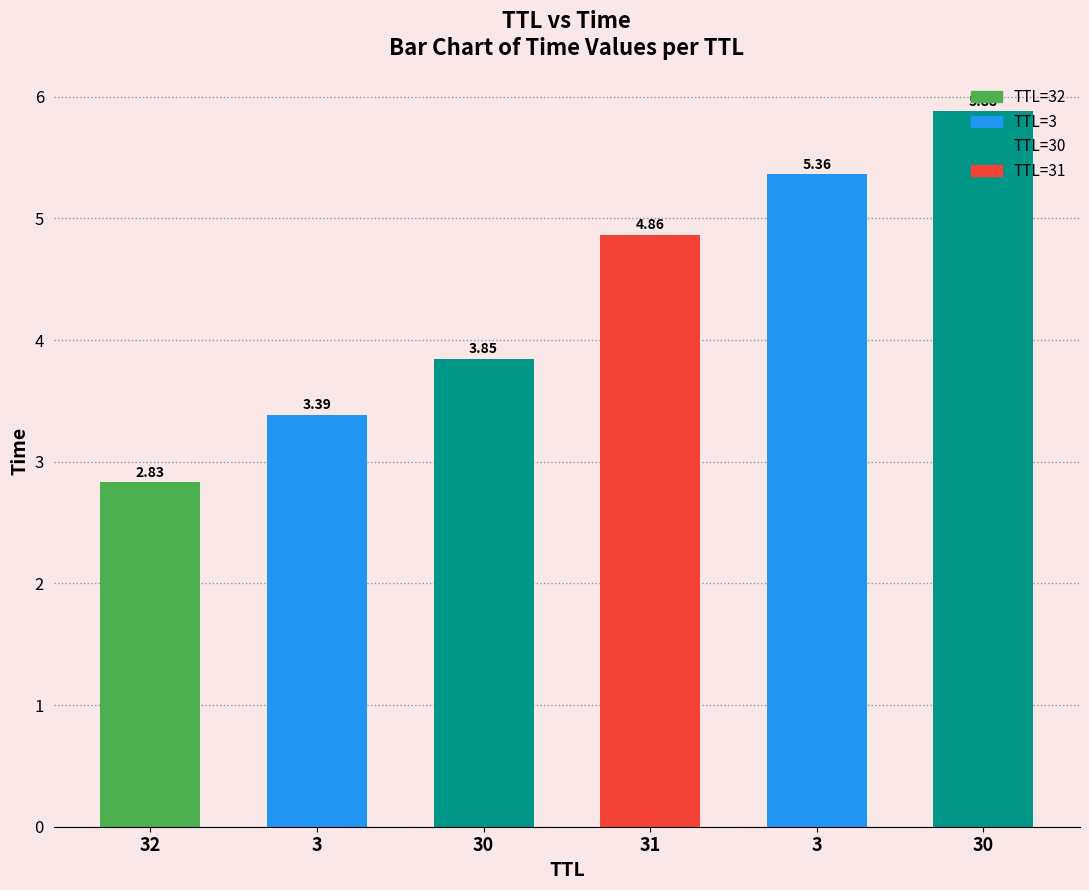

The chart shows a value of 8.1 at 3. True or false?

False